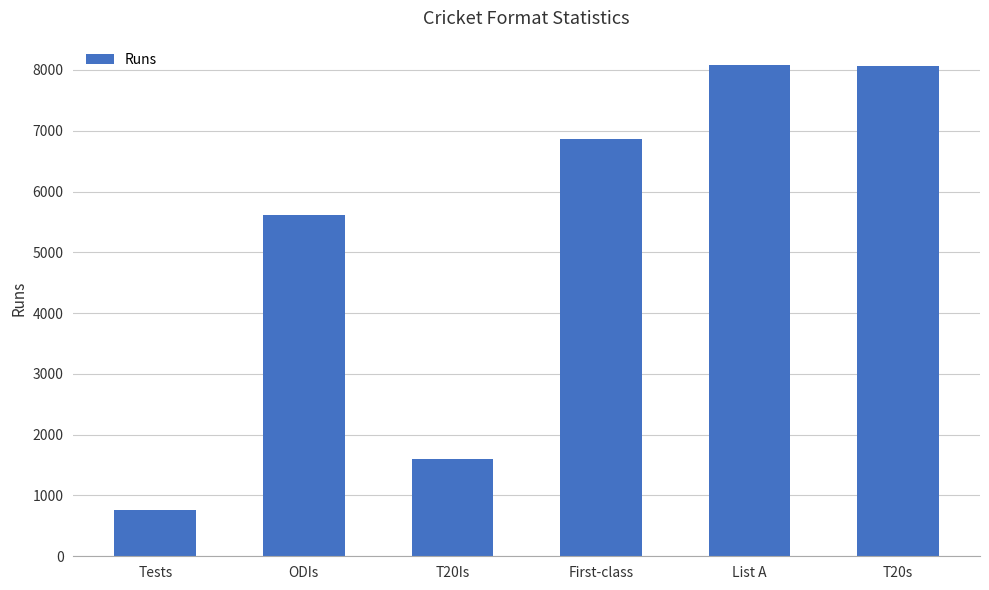

What is the label of the 4th bar from the left?

First-class